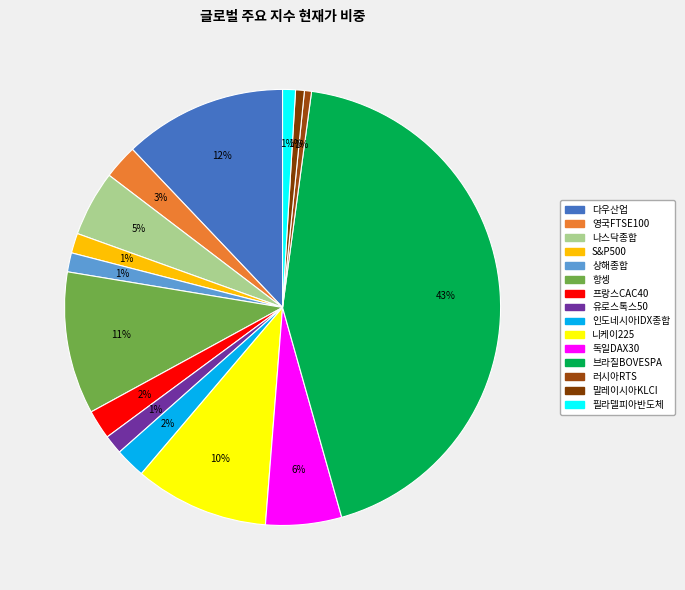

Is there a majority slice in this chart?

No